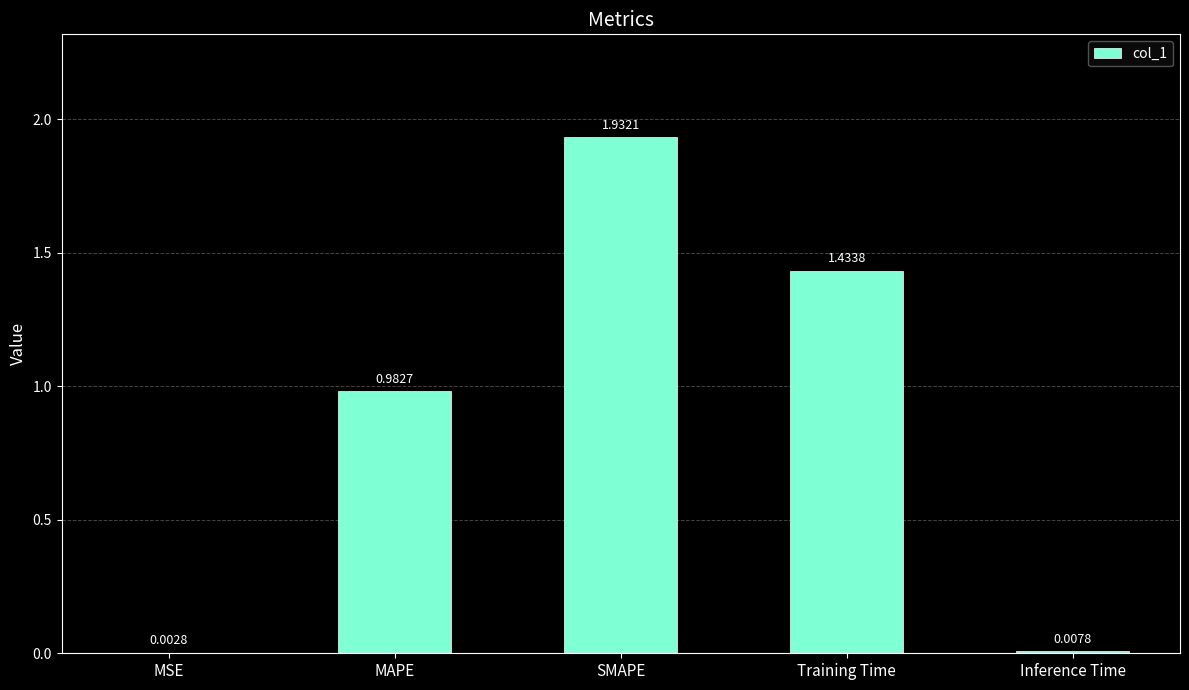

At which label is the value closest to 0?

MSE